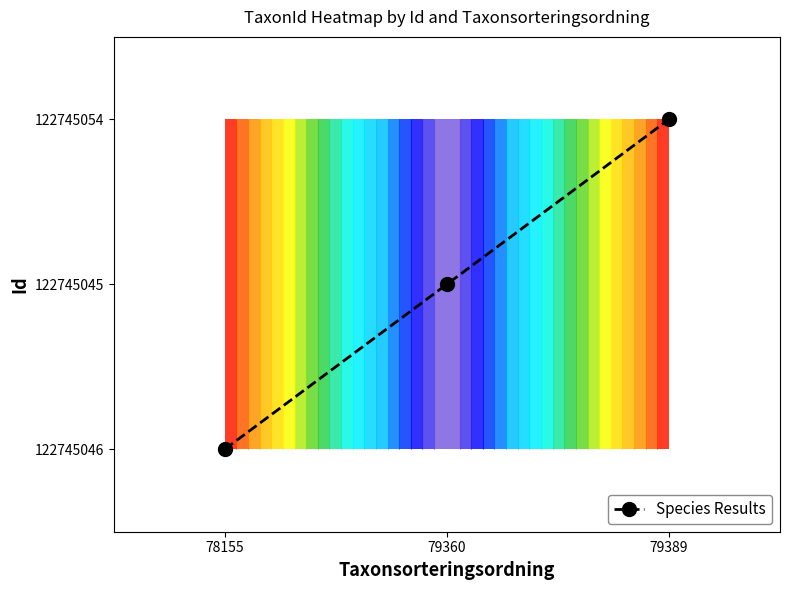

Rank the categories by value from lowest to highest.

78155, 79360, 79389